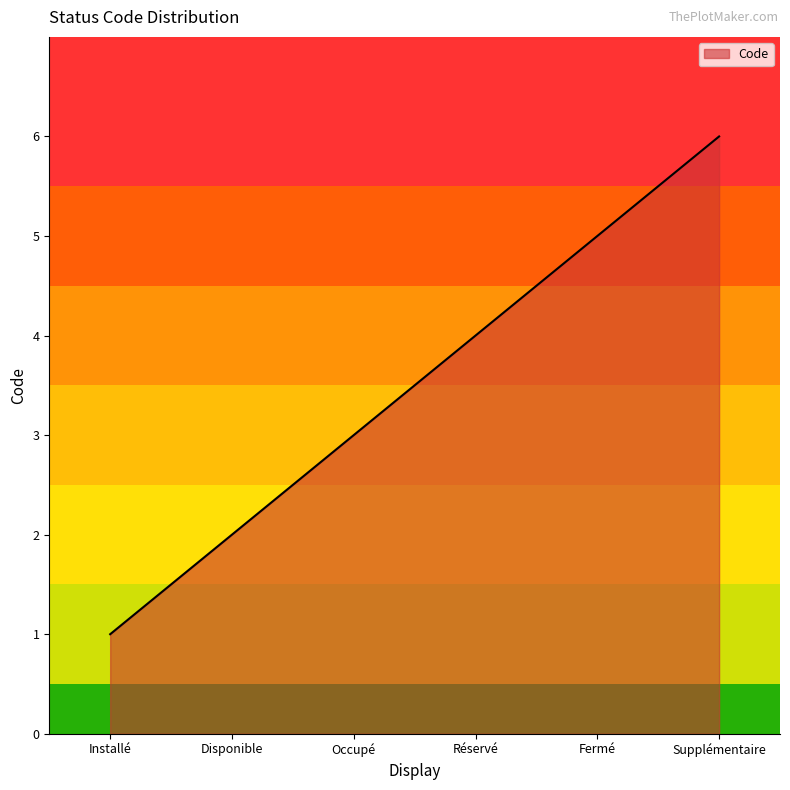

Reading left to right, what are all the values shown in this chart?

Installé=1	Disponible=2	Occupé=3	Réservé=4	Fermé=5	Supplémentaire=6